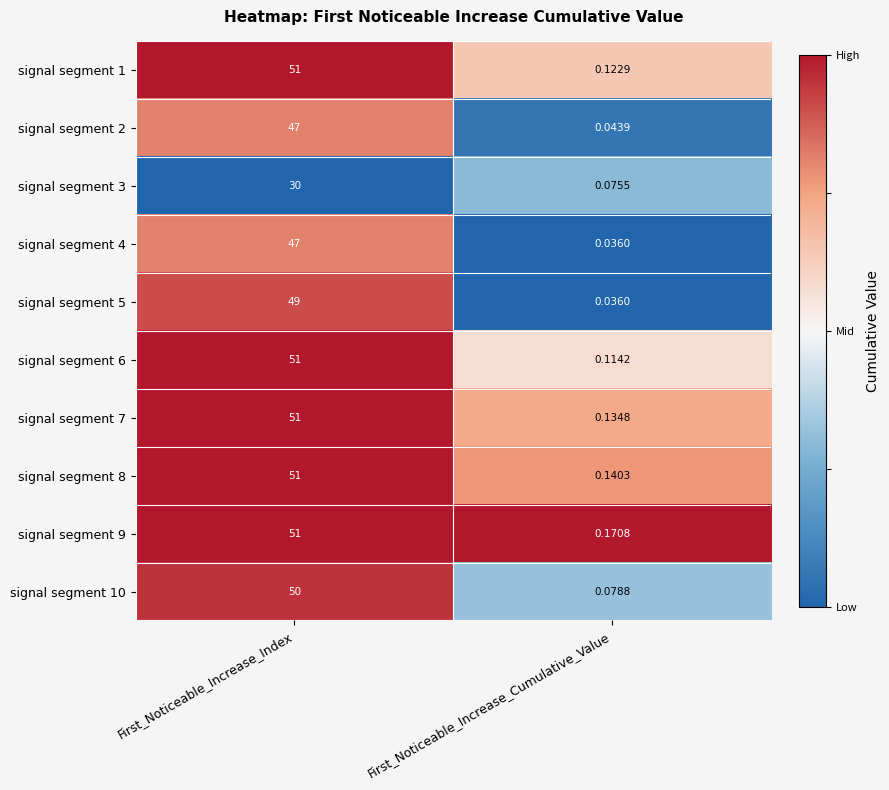

At how many categories does at least one series exceed 0?

2